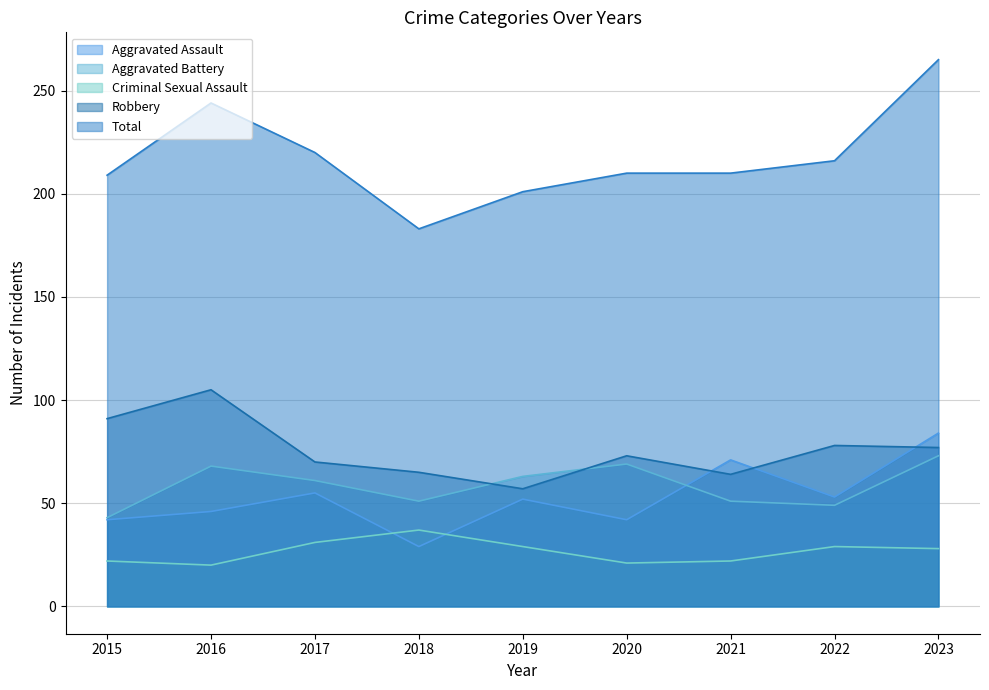

The value of Aggravated Assault at 2022 is 84. True or false?

False